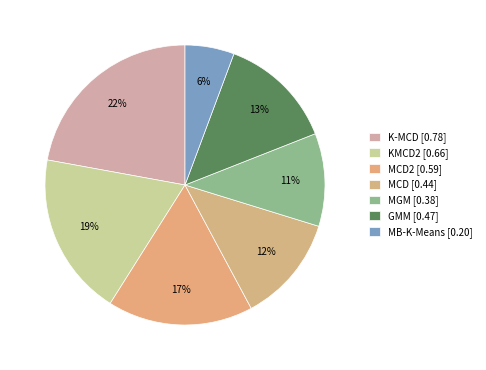

How many segments does this pie chart have?

7